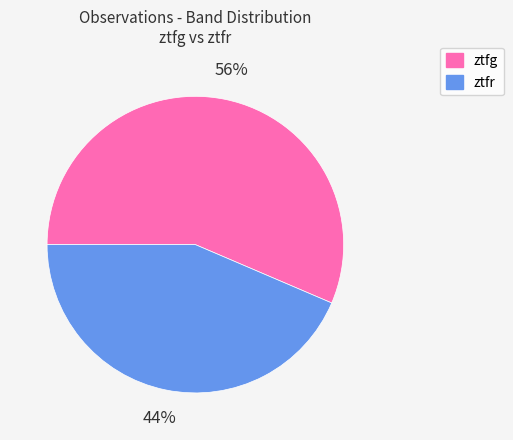

The ztfg slice represents 56% of the pie. True or false?

True